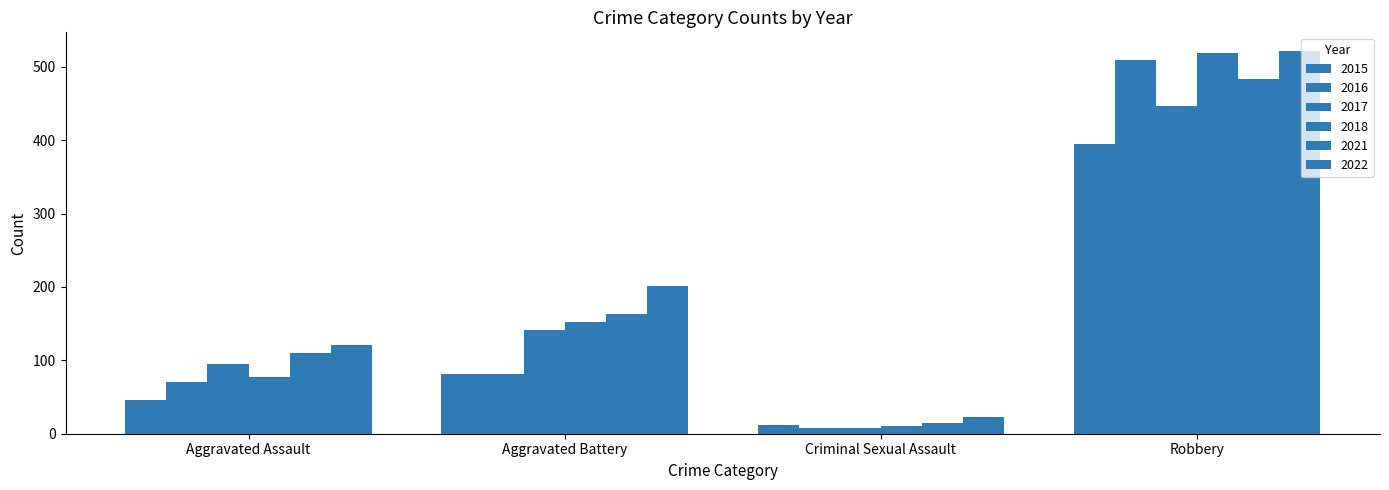

How many distinct data groups are displayed?

6